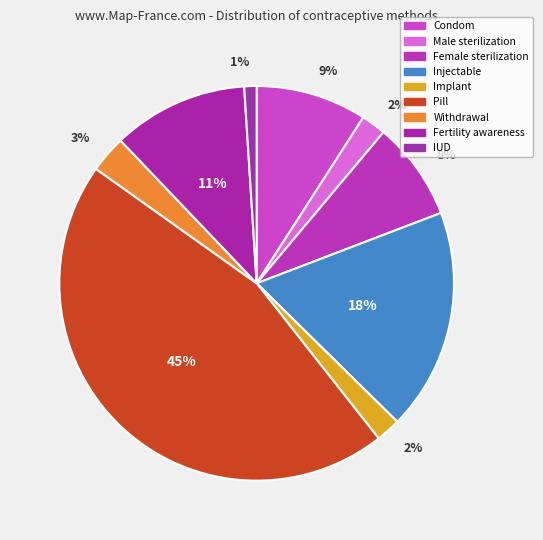

Count the number of slices in the pie.

9